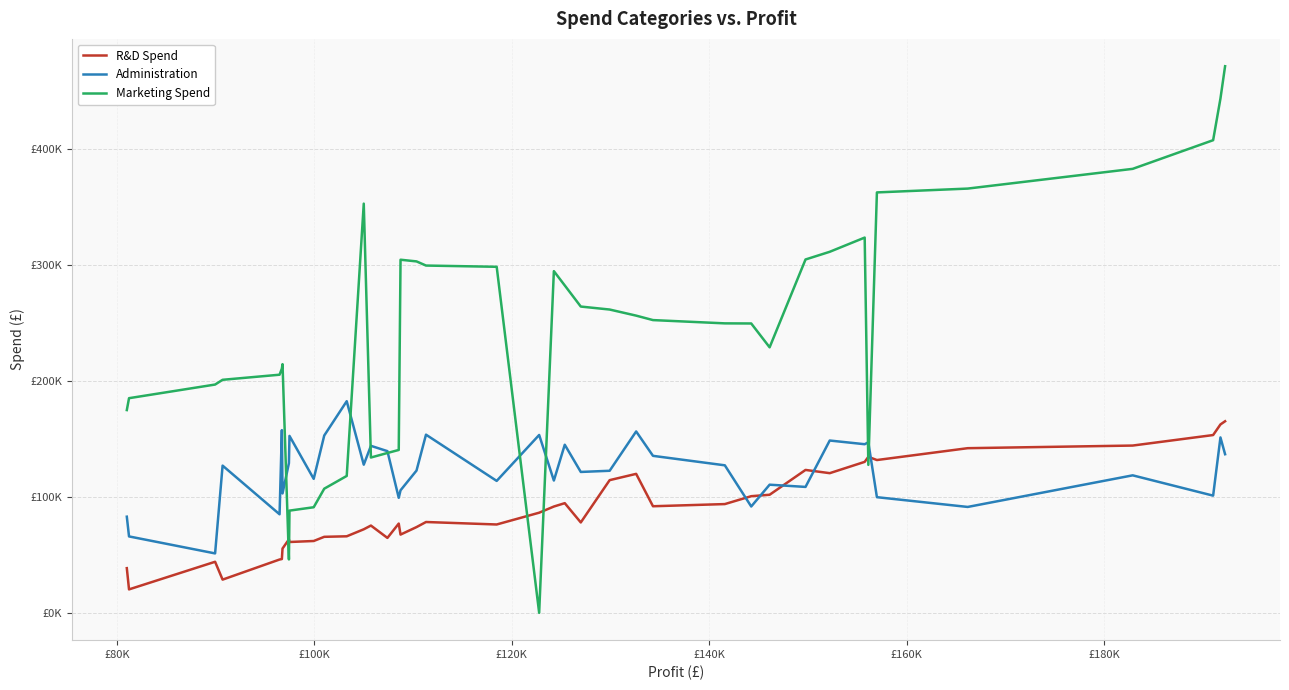

Does the chart have visible grid lines?

Yes